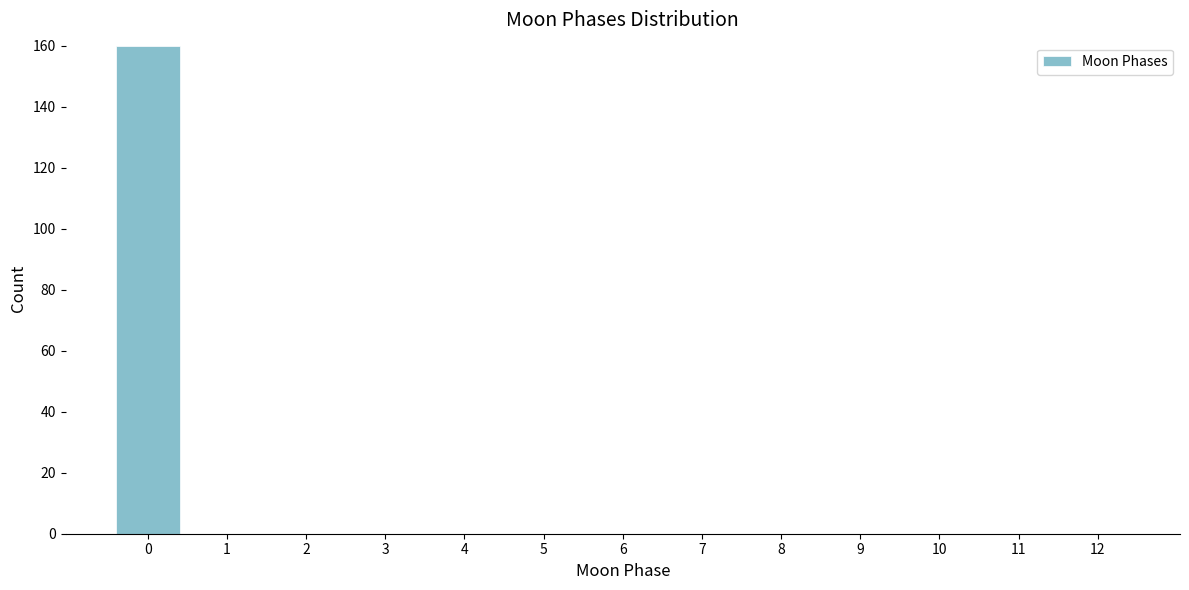

Reading right to left, list all the values displayed in this chart.

12=0	11=0	10=0	9=0	8=0	7=0	6=0	5=0	4=0	3=0	2=0	1=0	0=160